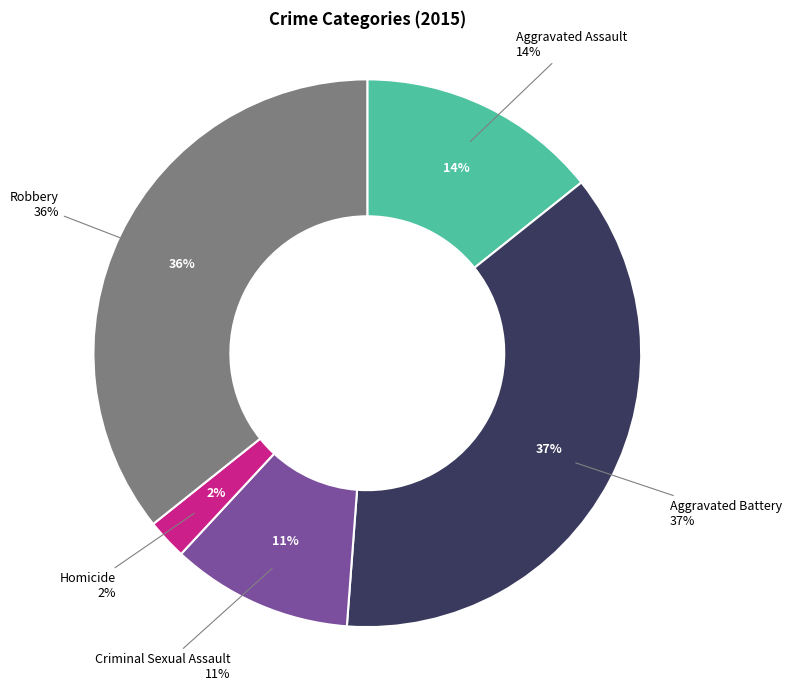

Rank the categories by value from highest to lowest.

Aggravated Battery, Robbery, Aggravated Assault, Criminal Sexual Assault, Homicide